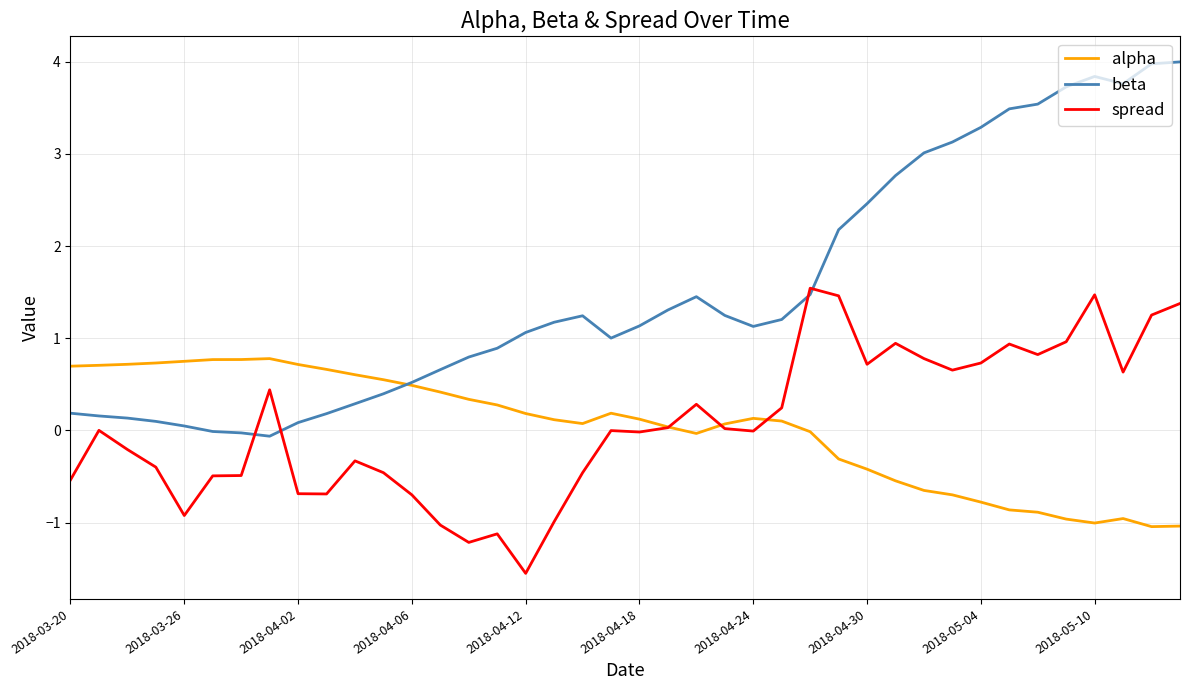

What is the minimum value shown in the chart?

-1.5